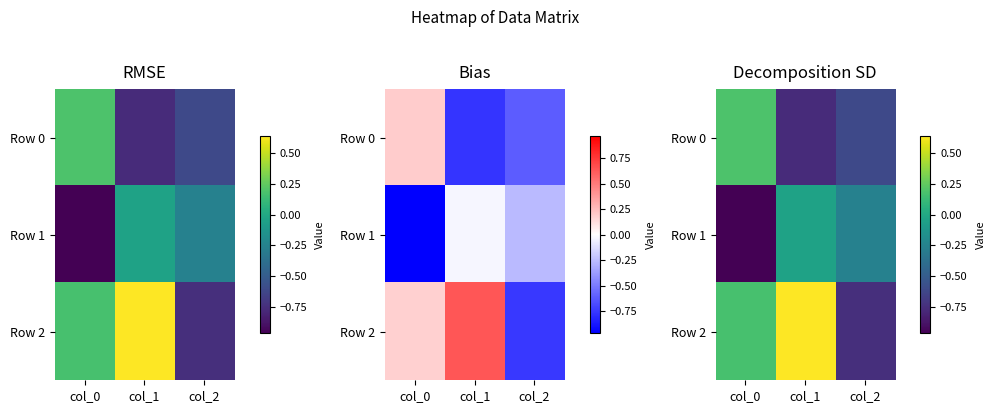

Where is Row 1 nearest to the value 0?

col_1